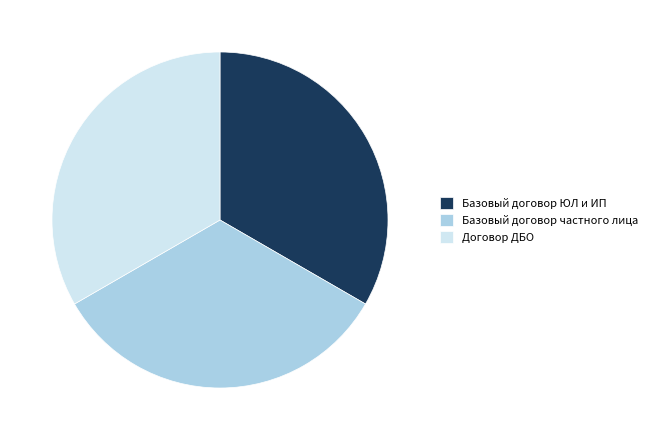

Is Базовый договор частного лица the majority of the pie?

No